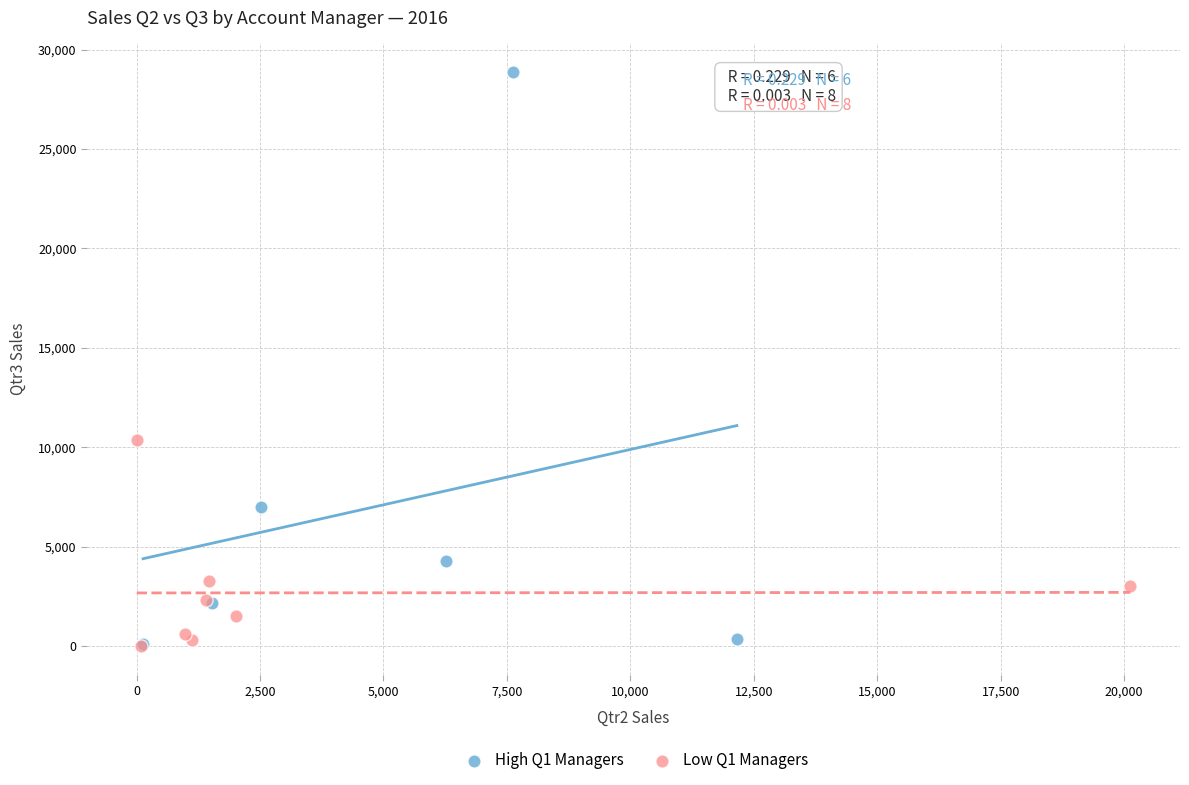

Which series reaches the maximum Y coordinate?

High Q1 Managers